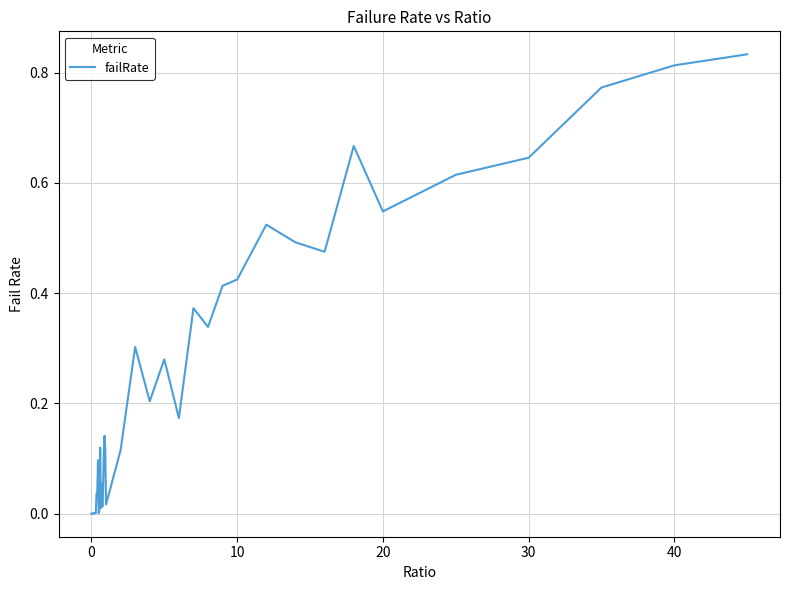

What is the sum of all values?

9.8